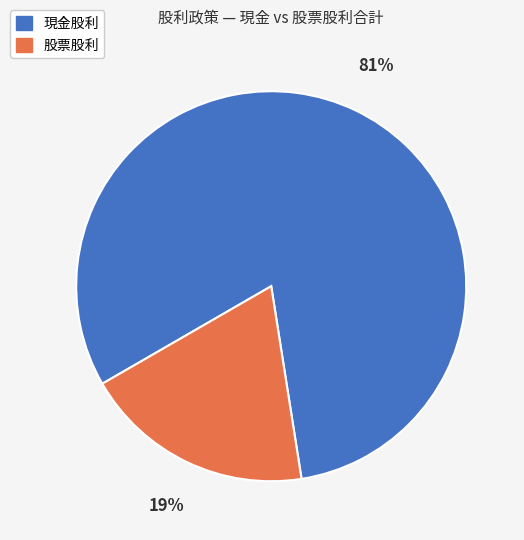

How many slices are in this pie chart?

2